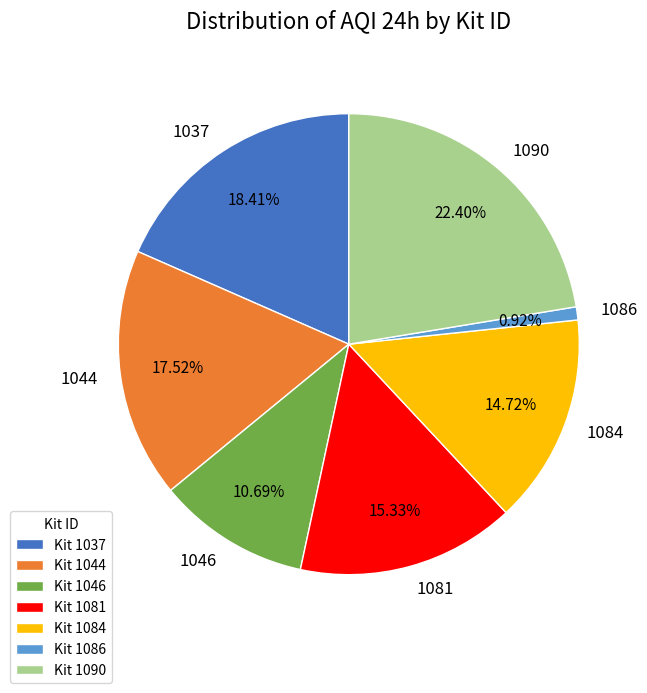

To the nearest percent, what is the combined percentage of 1084 and 1044?

32%